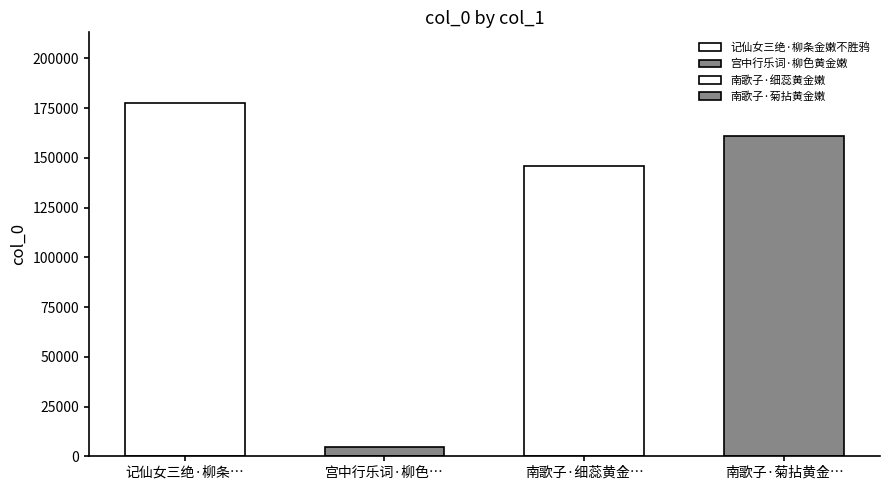

Reading left to right, list all the values displayed in this chart.

记仙女三绝·柳条金嫩不胜鸦=177541	宫中行乐词·柳色黄金嫩=4860	南歌子·细蕊黄金嫩=145646	南歌子·菊拈黄金嫩=161176